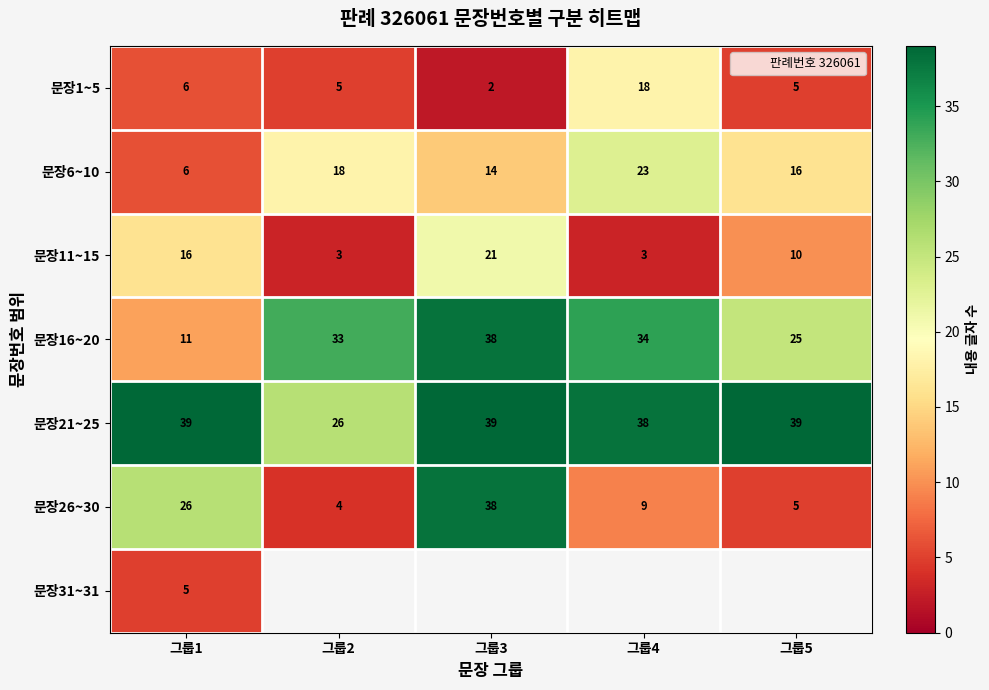

Which series has the largest range (max minus min)?

문장26~30